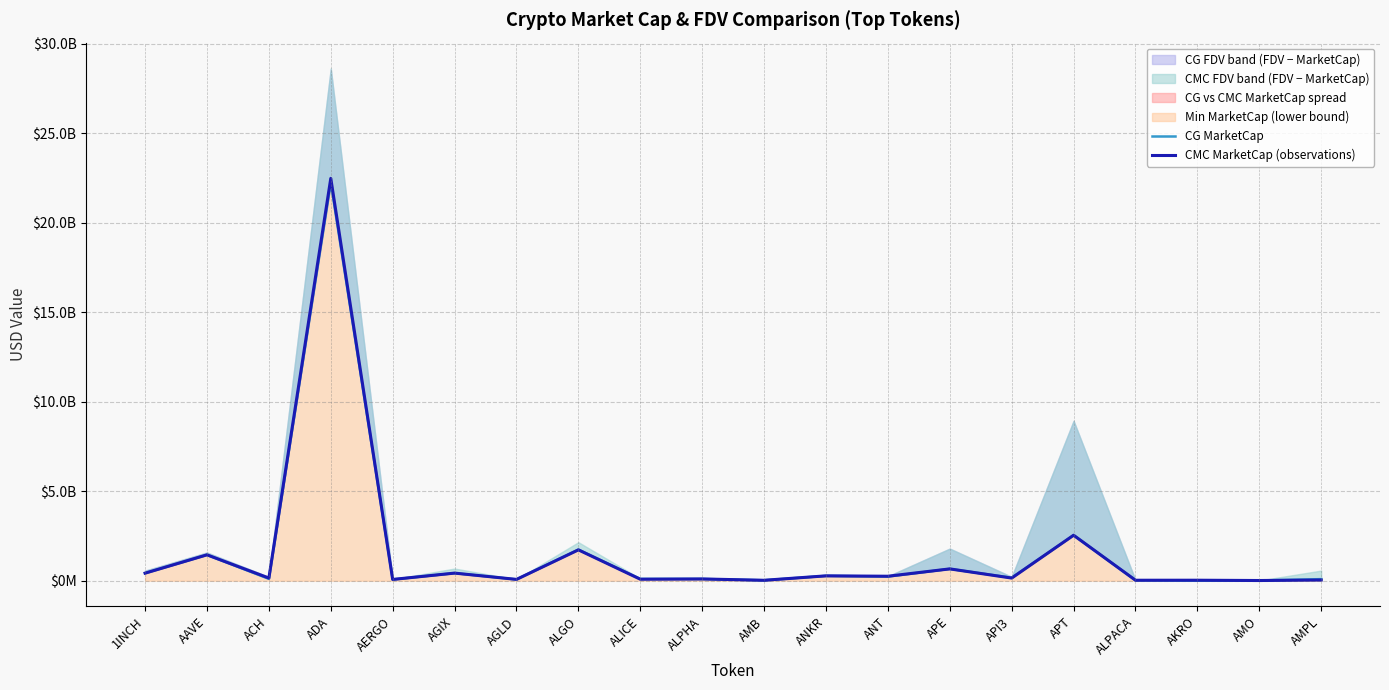

What position from the right is ALGO?

13